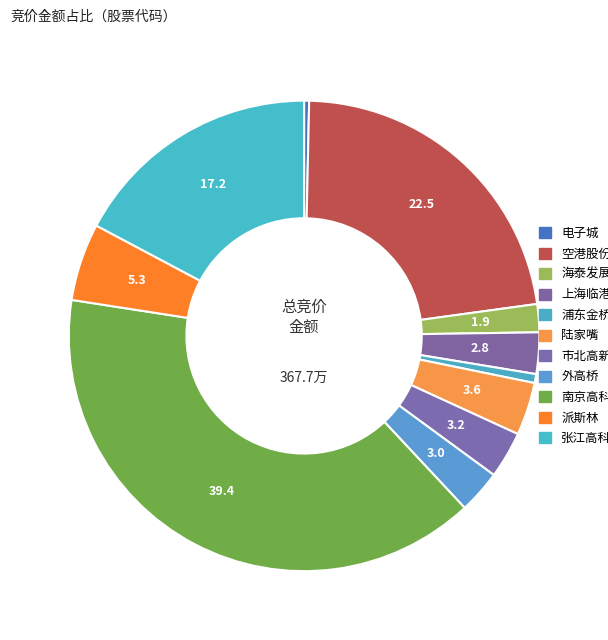

How many segments does this pie chart have?

11